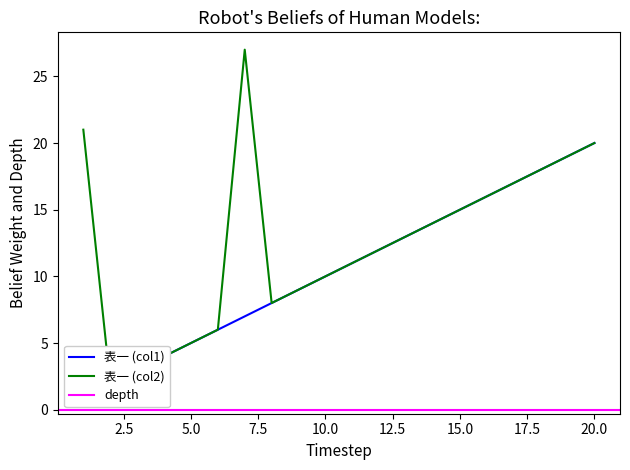

Which series changed the most between 7 and 11?

表一 (col2)